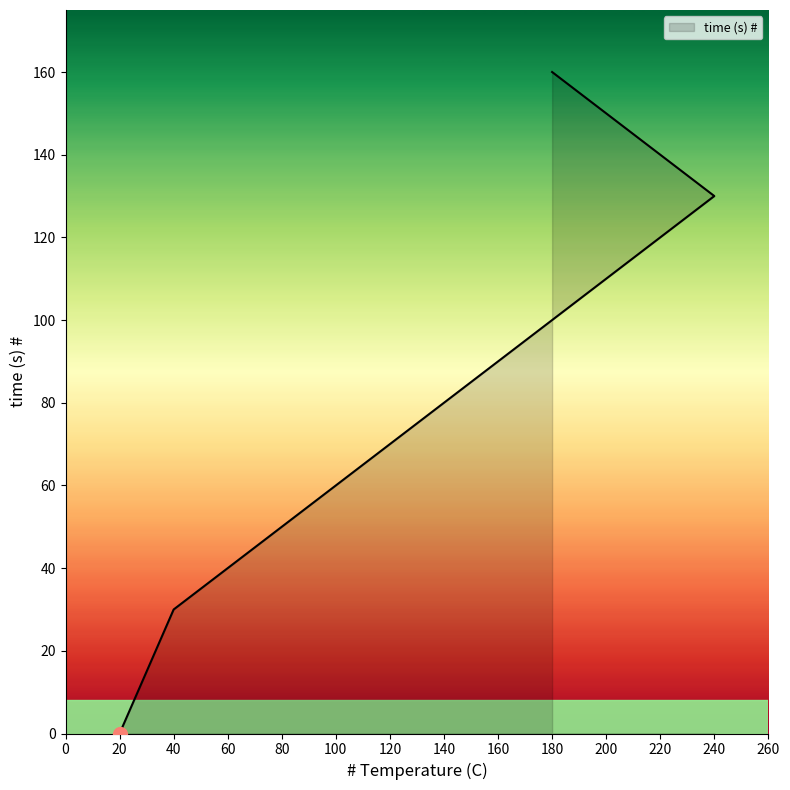

True or false: the data has more than 2 interior local peaks.

False